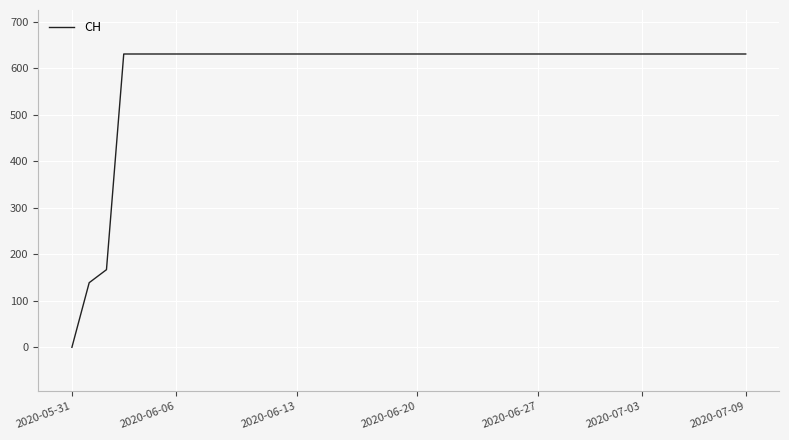

Which category has the lowest value across all series?

2020-05-31